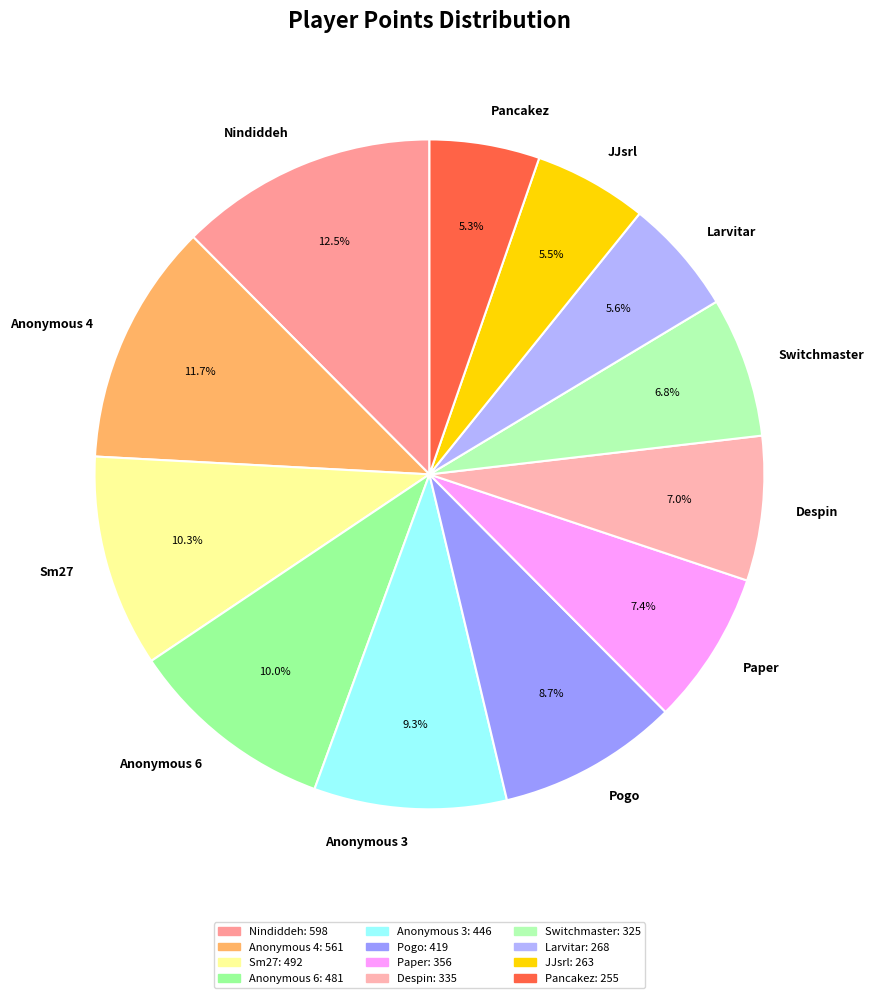

Does any single category account for the majority?

No